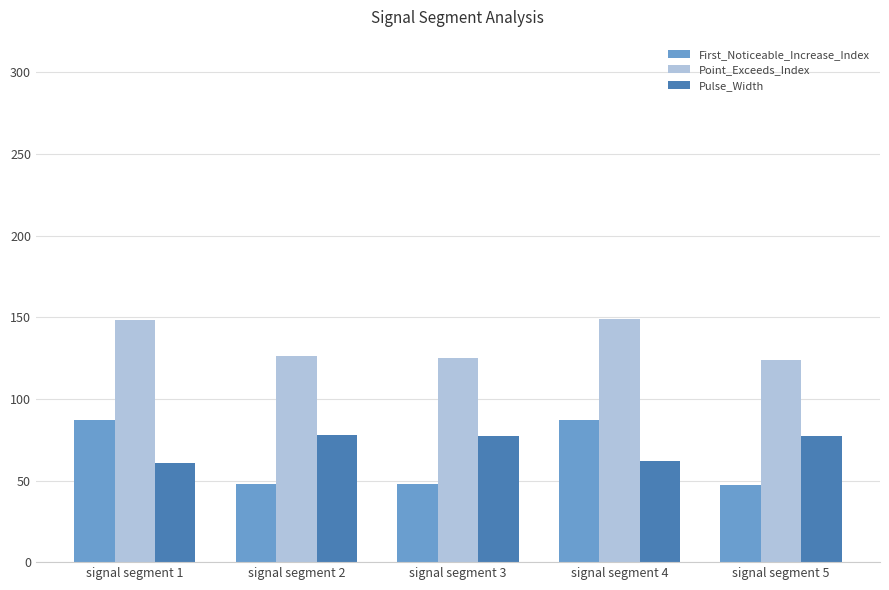

Which series has the largest range (max minus min)?

First_Noticeable_Increase_Index